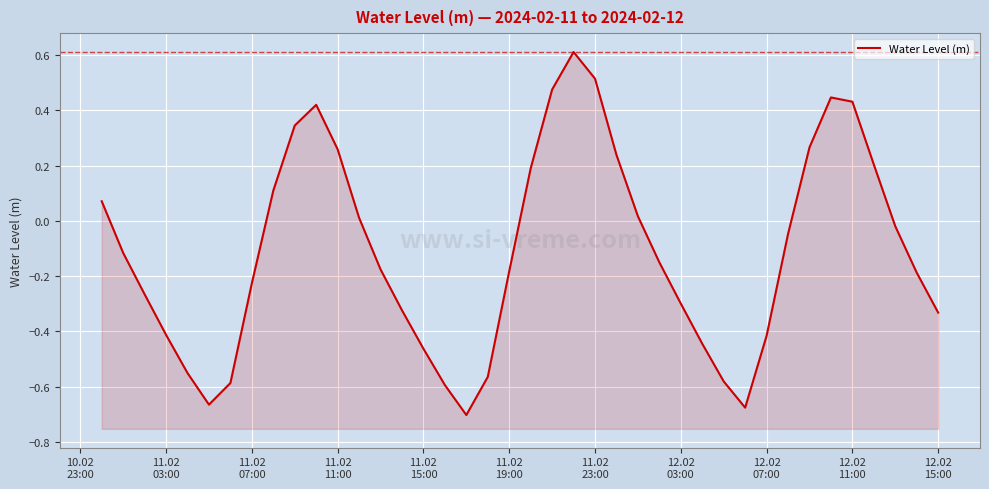

Reading left to right, list all the values displayed in this chart.

0.1	-0.1	-0.3	-0.4	-0.6	-0.7	-0.6	-0.2	0.1	0.3	0.4	0.3	0.0	-0.2	-0.3	-0.5	-0.6	-0.7	-0.6	-0.2	0.2	0.5	0.6	0.5	0.2	0.0	-0.2	-0.3	-0.4	-0.6	-0.7	-0.4	-0.0	0.3	0.4	0.4	0.2	-0.0	-0.2	-0.3